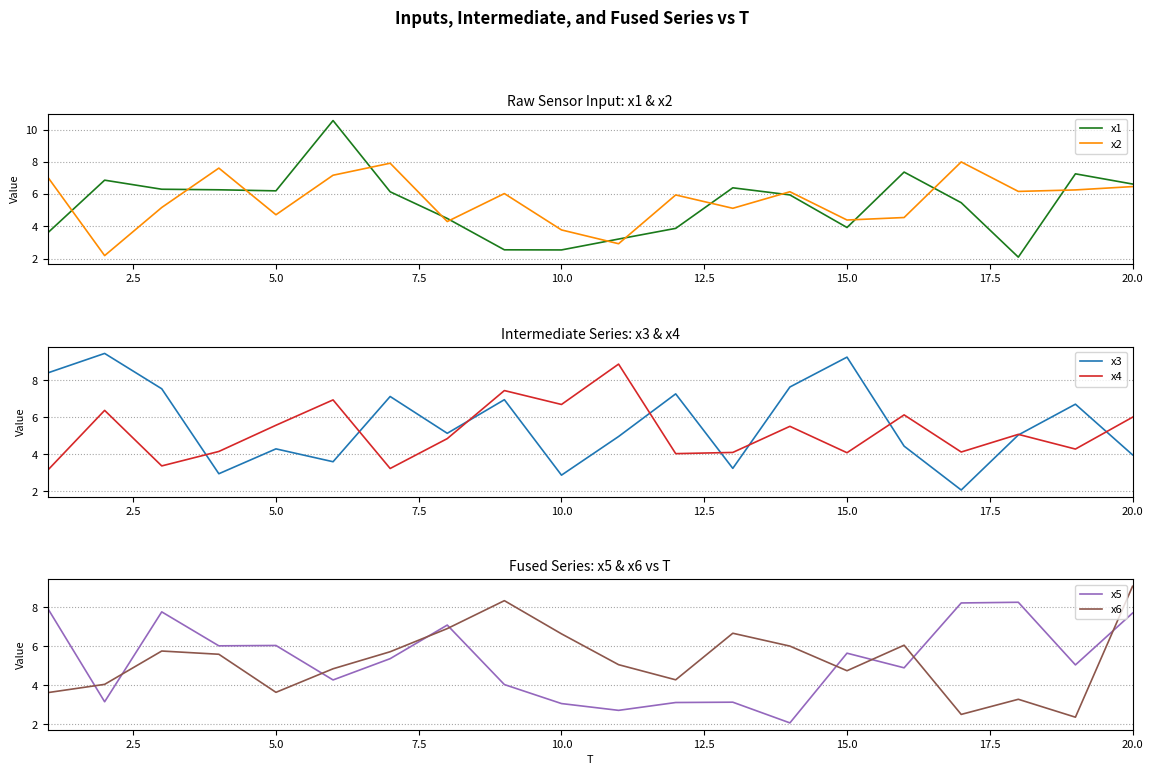

Reading left to right, list all the values displayed in this chart.

x1: 3.6	6.9	6.3	6.3	6.2	10.6	6.1	4.5	2.5	2.5	3.2	3.9	6.4	6.0	3.9	7.4	5.5	2.1	7.3	6.6
x2: 7.1	2.2	5.2	7.6	4.7	7.2	7.9	4.3	6.0	3.8	2.9	6.0	5.1	6.2	4.4	4.6	8.0	6.2	6.3	6.5
x3: 8.4	9.5	7.6	2.9	4.3	3.6	7.1	5.1	7.0	2.9	5.0	7.3	3.2	7.6	9.3	4.4	2.1	5.0	6.7	4.0
x4: 3.1	6.4	3.4	4.2	5.6	6.9	3.2	4.9	7.5	6.7	8.9	4.0	4.1	5.5	4.1	6.1	4.1	5.1	4.3	6.0
x5: 8.0	3.2	7.8	6.0	6.0	4.3	5.4	7.1	4.0	3.1	2.7	3.1	3.1	2.1	5.7	4.9	8.2	8.3	5.0	7.7
x6: 3.6	4.0	5.8	5.6	3.6	4.9	5.7	6.9	8.3	6.6	5.1	4.3	6.7	6.0	4.7	6.1	2.5	3.3	2.4	9.1